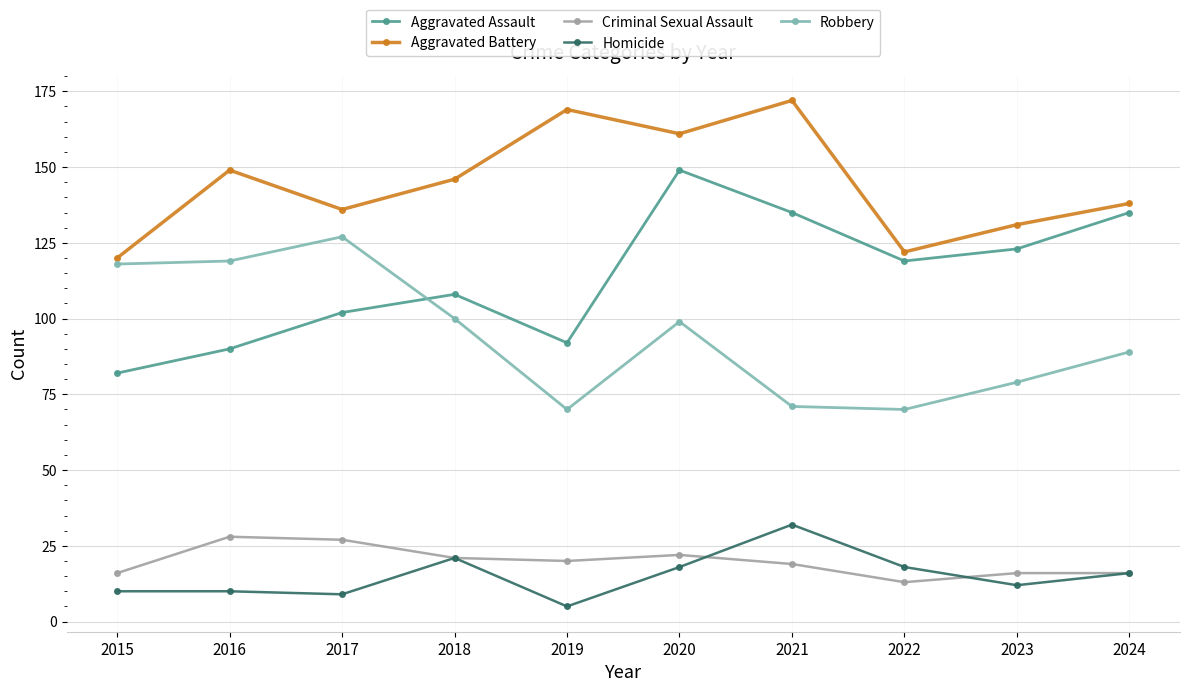

How many series are shown in this chart?

5